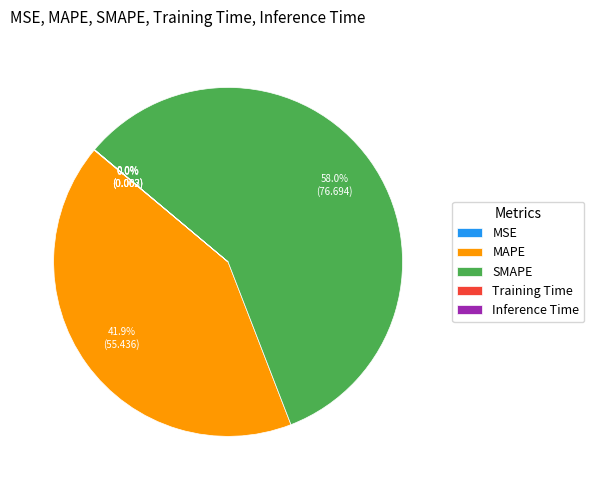

Which category has the biggest portion of the pie?

SMAPE